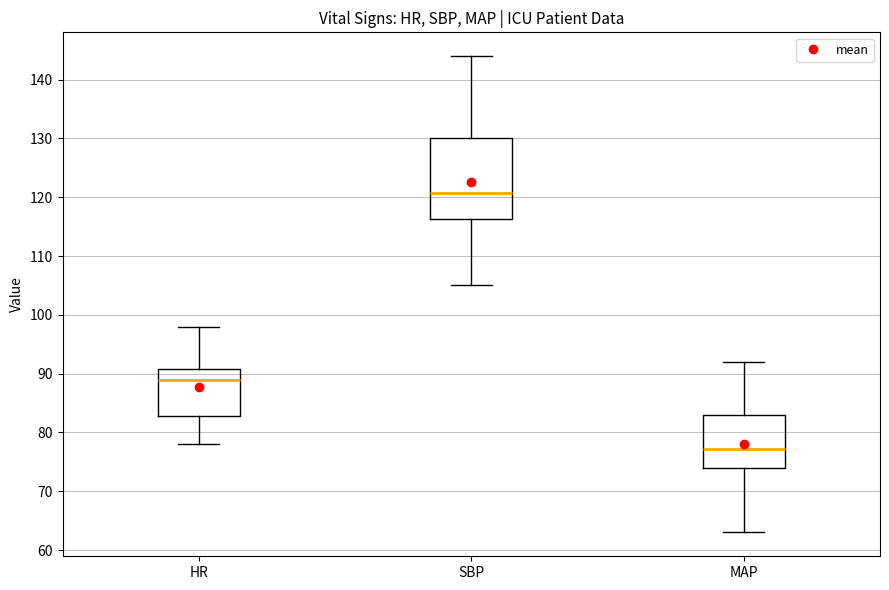

Reading left to right, transcribe this box plot: for each box, give where its median line is, the range the box spans, and where its two whiskers end, as read against the y-axis. The values are not printed on the chart, so give them approximately, as read against the axis.

HR: median 89, box 83 to 91, whiskers 78 to 98
SBP: median 121, box 116 to 130, whiskers 105 to 144
MAP: median 77, box 74 to 83, whiskers 63 to 92